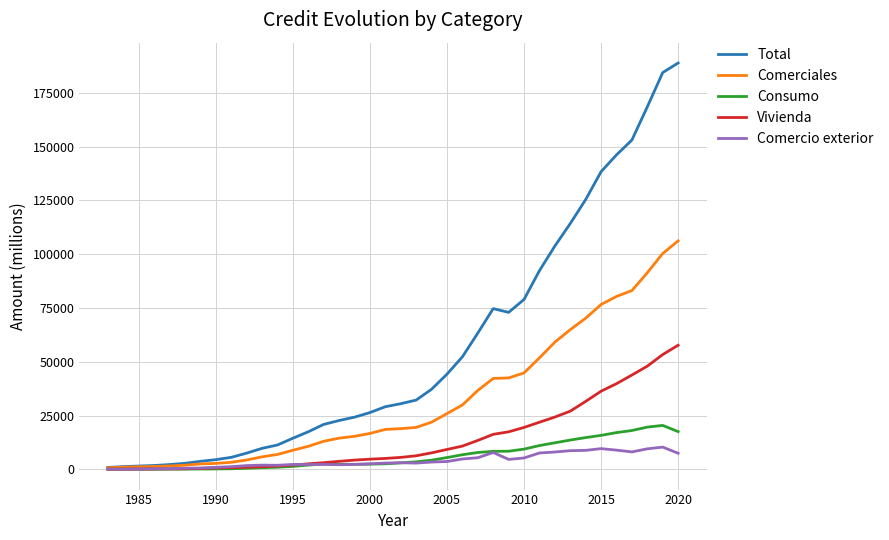

Which series has the largest total across all categories?

Total